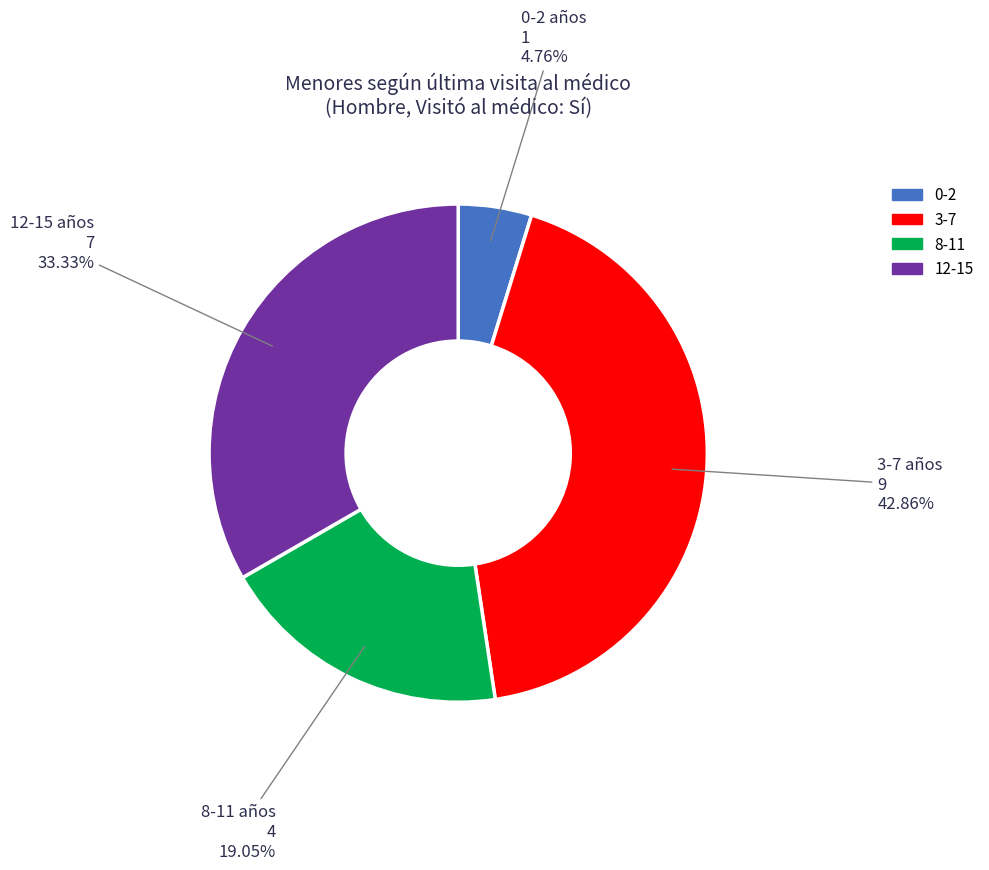

Does any single category account for the majority?

No